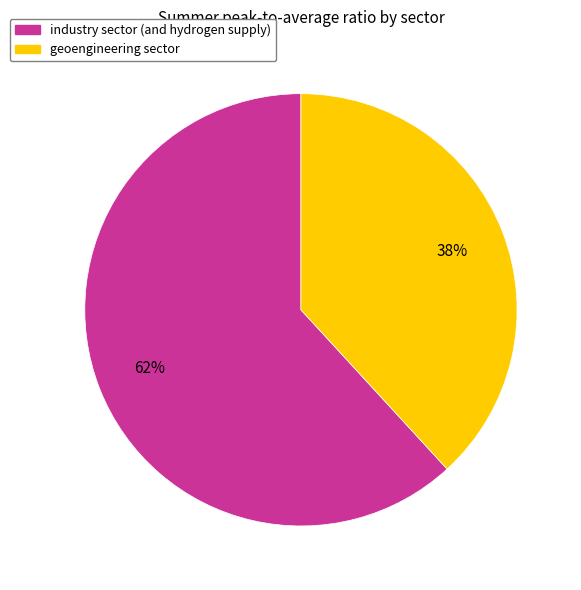

Count the number of slices in the pie.

2